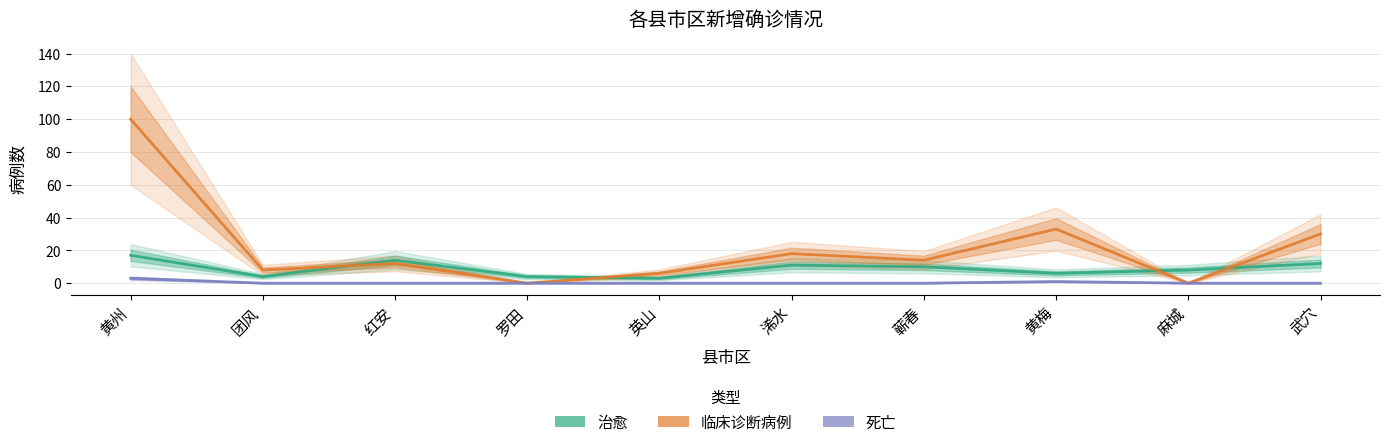

Does the chart have visible grid lines?

Yes